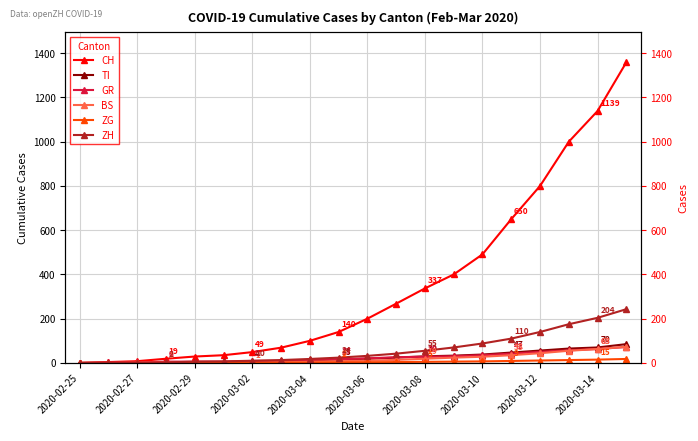

True or false: ZG has more than 1 points higher than both neighbors.

False